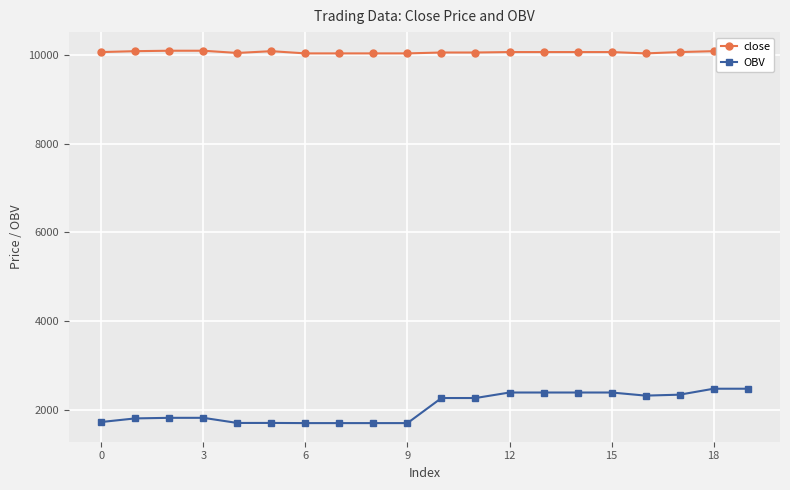

Which series has the largest total across all categories?

close